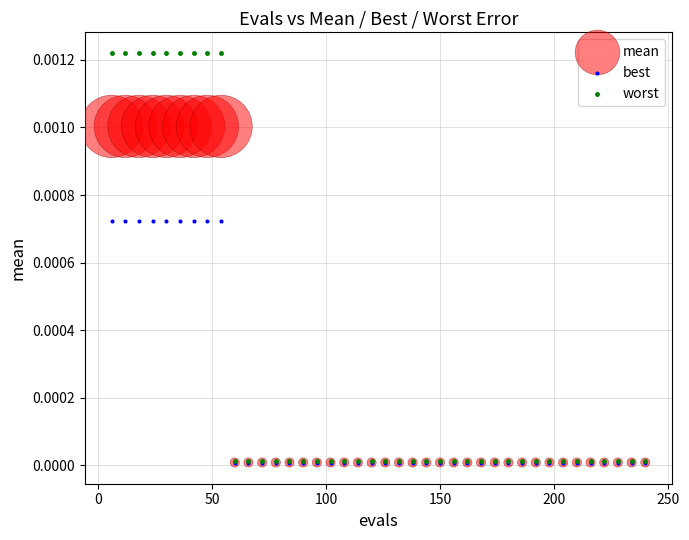

What are all the series names shown in the legend?

mean, best, worst